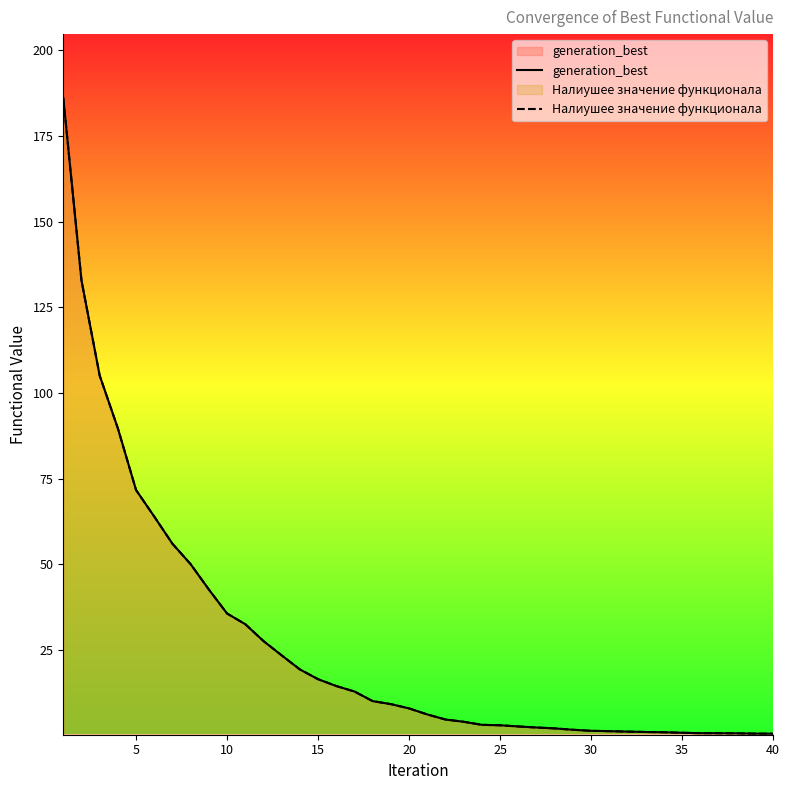

Which category has the lowest value in the Налиушее значение функционала series?

40